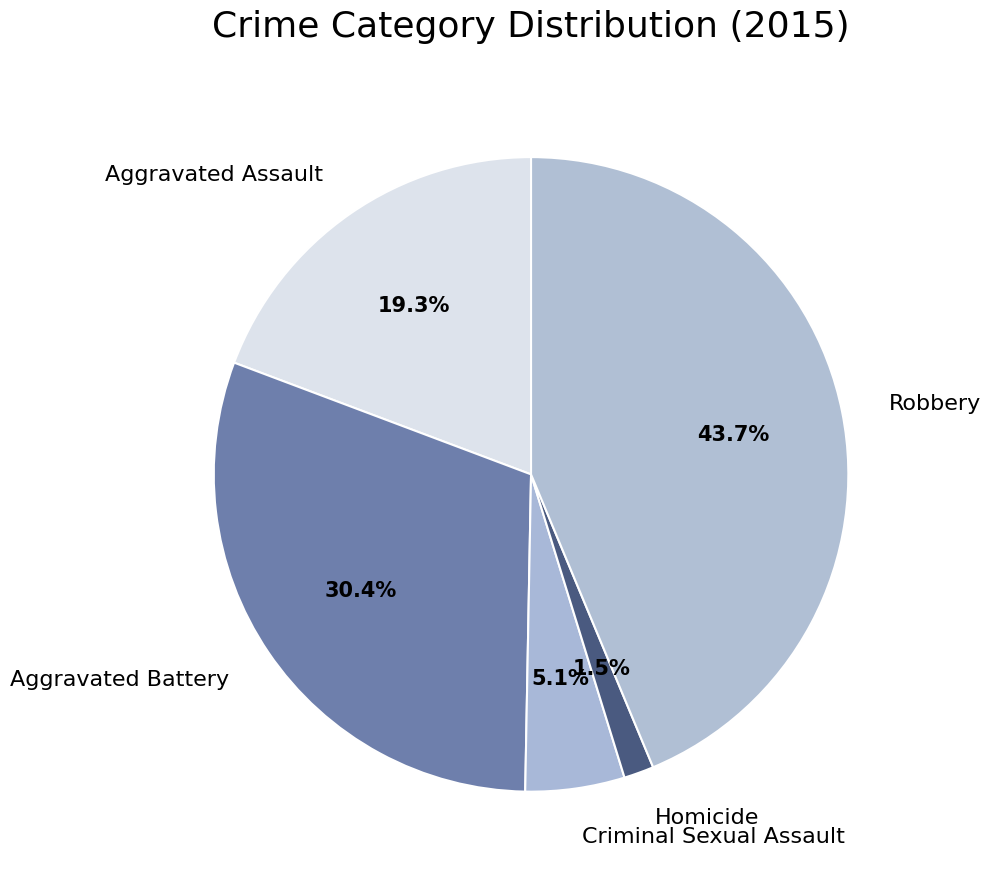

Is there any slice that represents more than half of the pie?

No